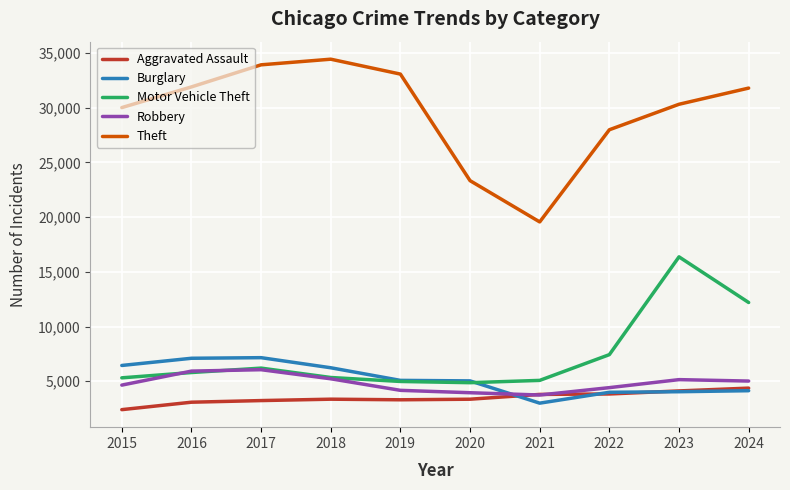

What is the sum of the Theft values at 2022 and 2019?

61072